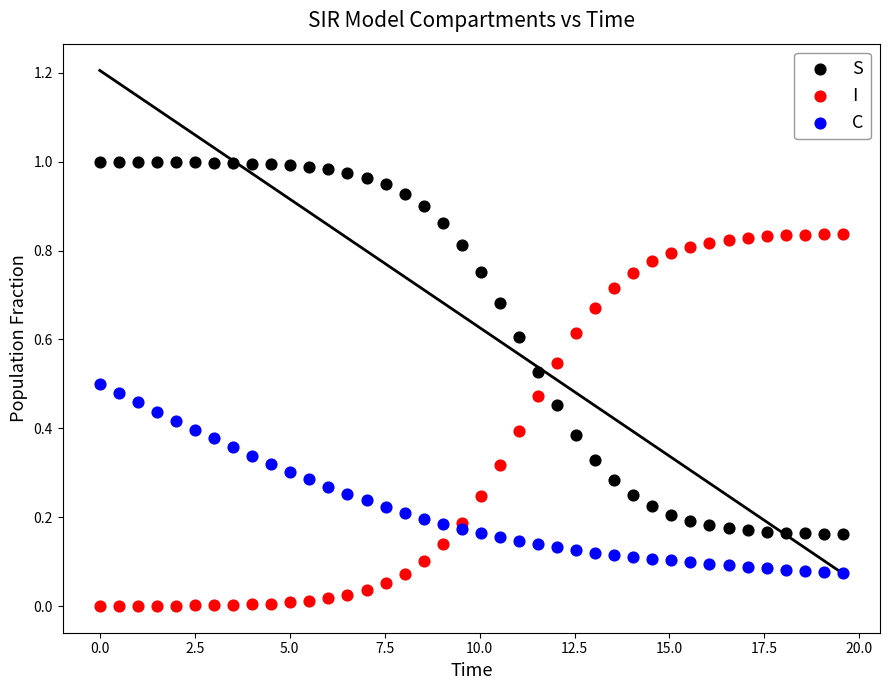

Which series contains the lowest Y value?

I